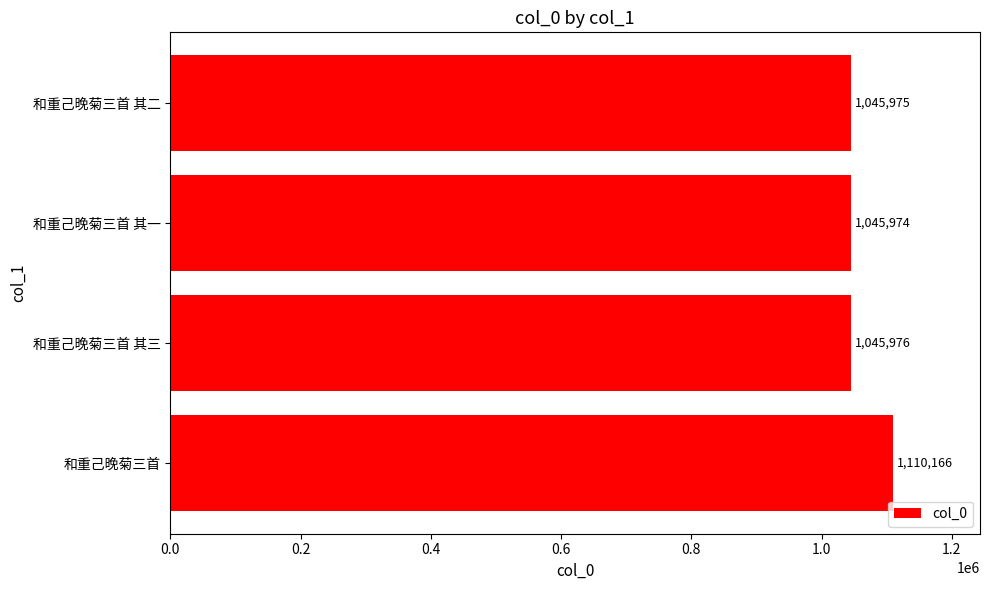

How many data points does each series have?

4